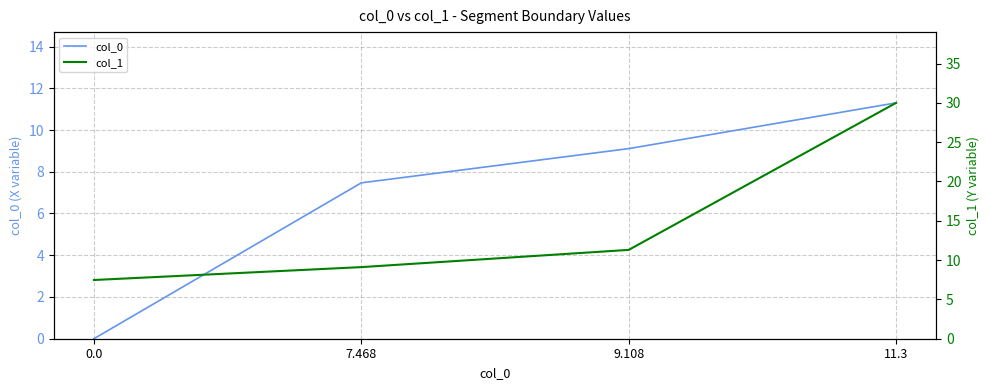

The value of col_0 at 9.108 is 12.0. True or false?

False